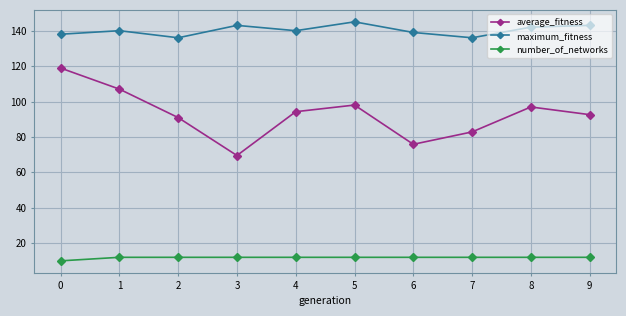

At how many categories does at least one series exceed 54?

10